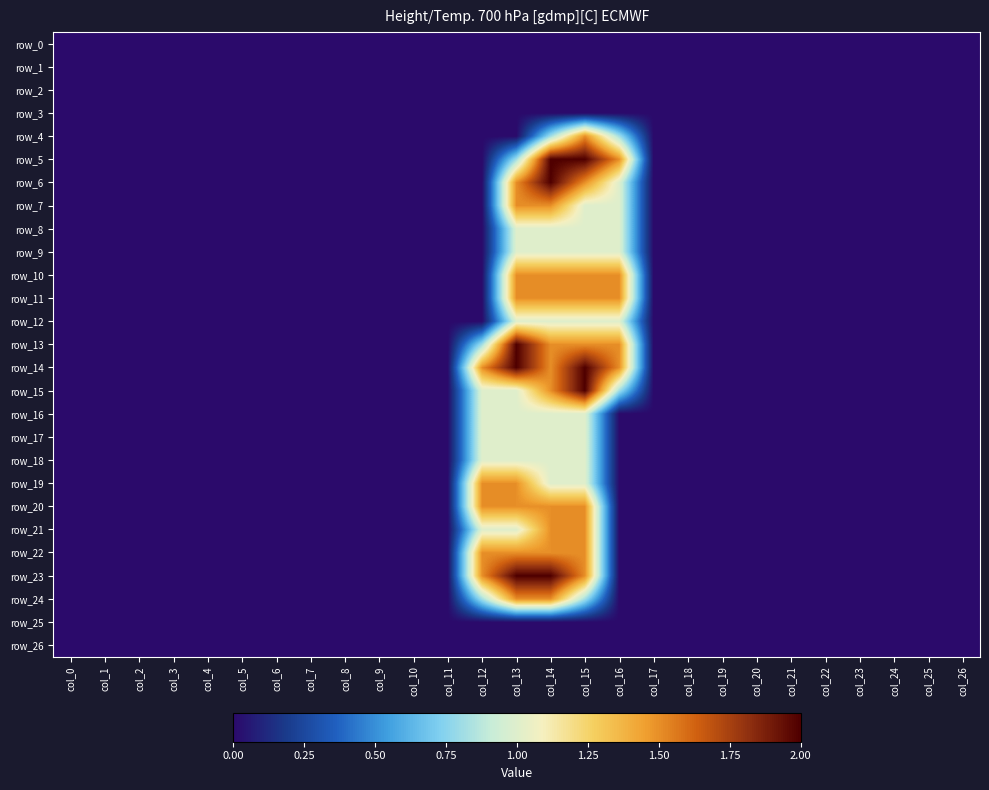

Which series has the widest spread of values?

row_5